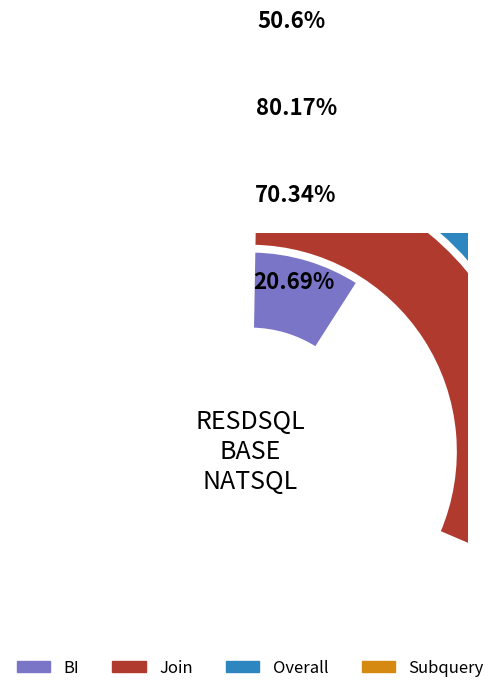

To the nearest percent, what percentage of the pie is Subquery?

23%